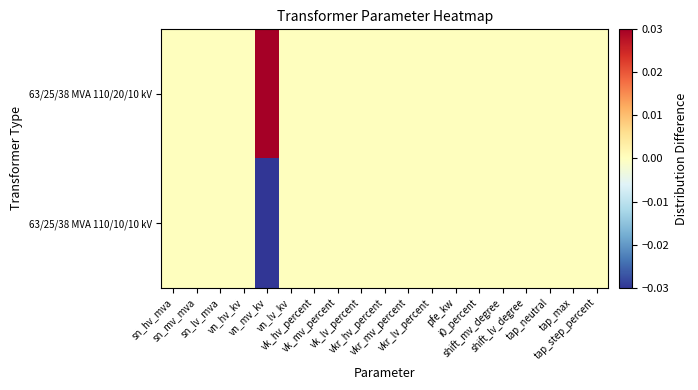

Between vk_lv_percent and vkr_mv_percent, which is larger?

vk_lv_percent